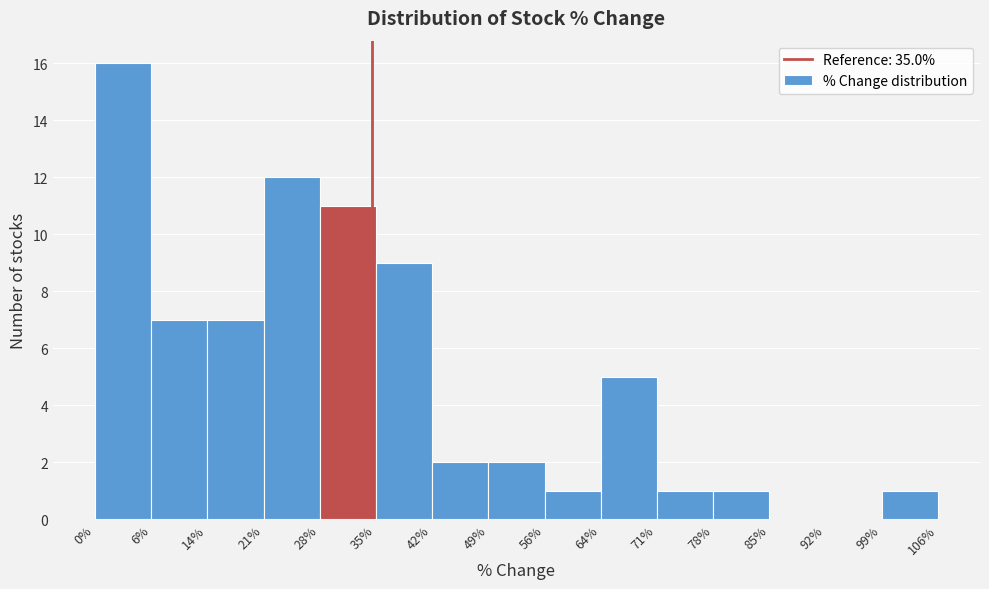

Over which range of the x-axis is the bar tallest?

0% to 6%